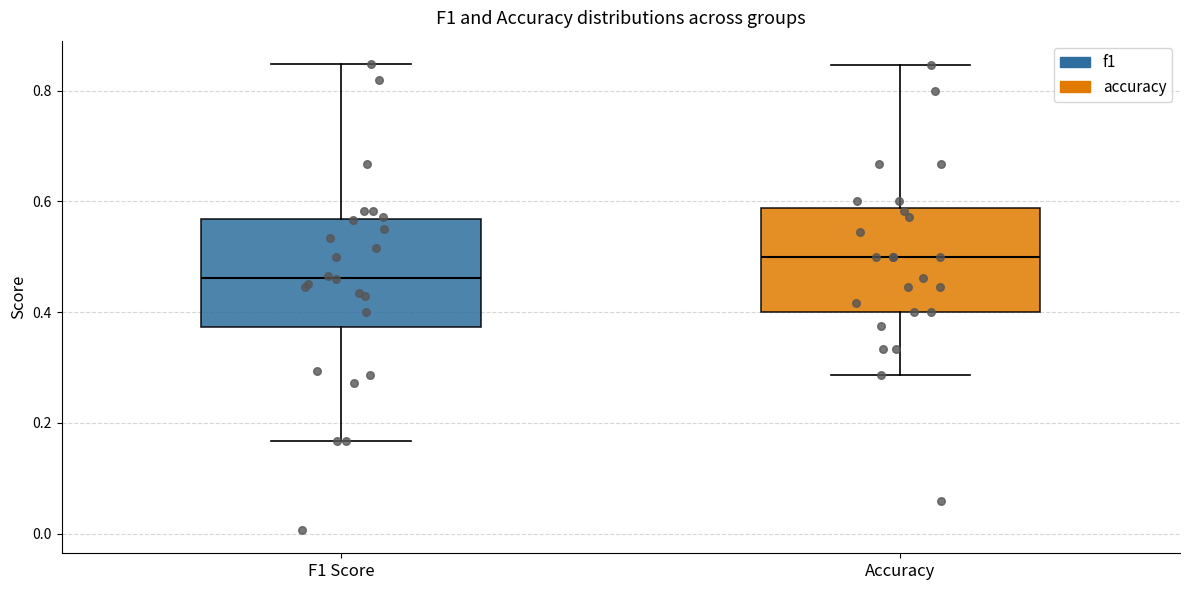

Where does the median line of the box for Accuracy sit on the y-axis? The values are not printed on the chart, so give them approximately, as read against the axis.

0.50